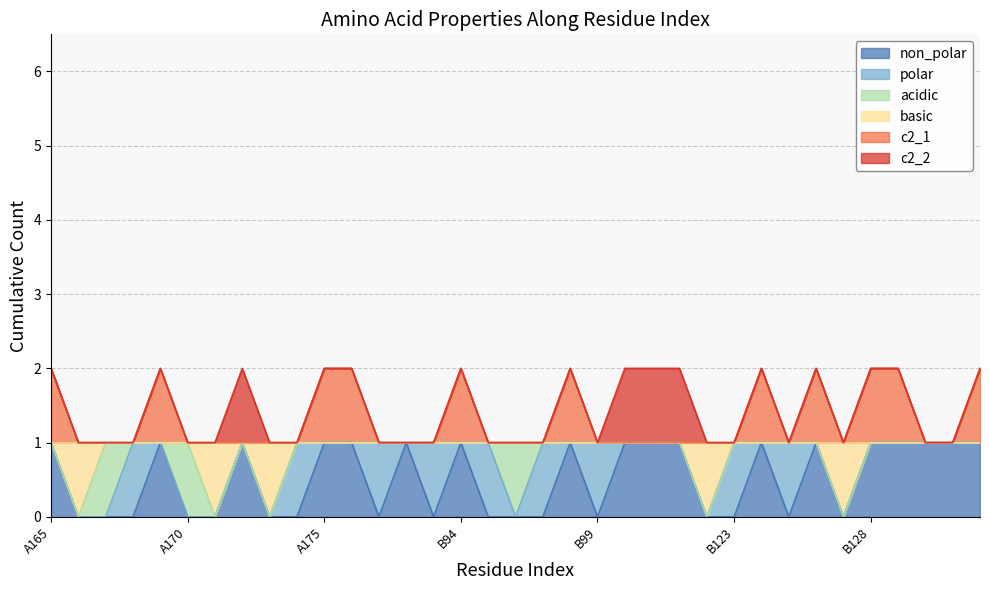

Which has a higher value, B98 or A165?

B98